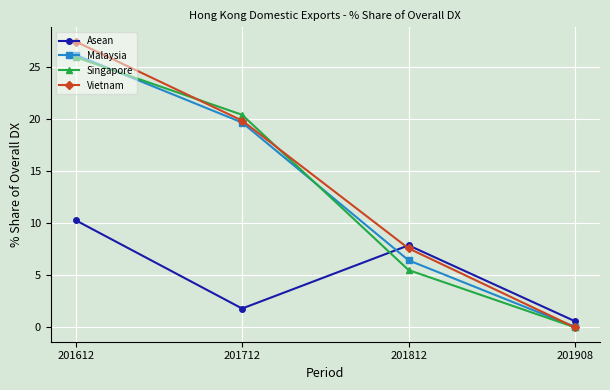

At which category does Asean reach its first local peak?

201812